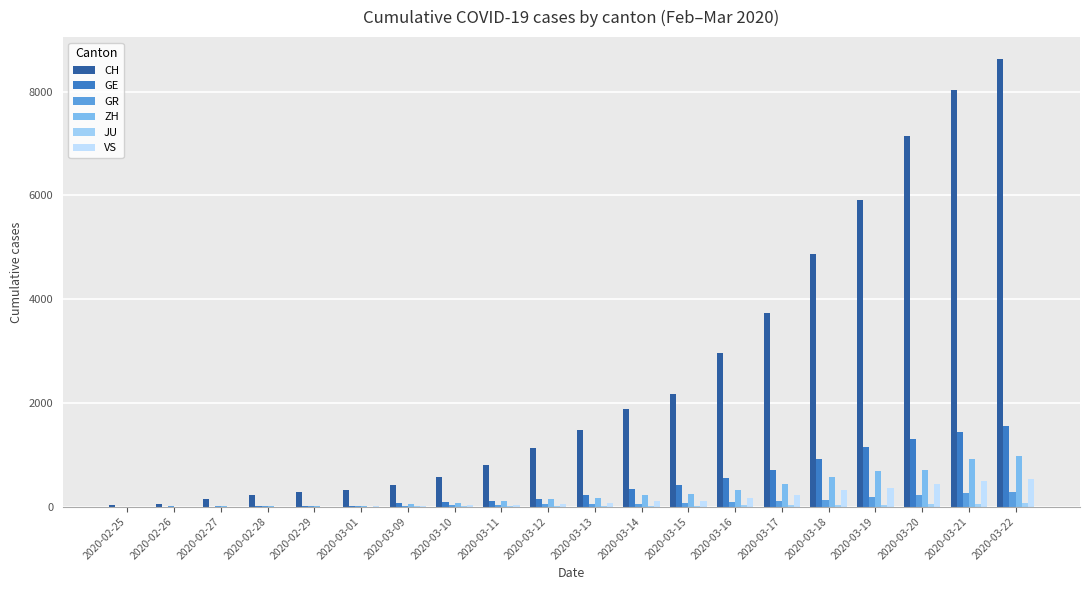

Where does the CH series first go above 1467?

2020-03-14